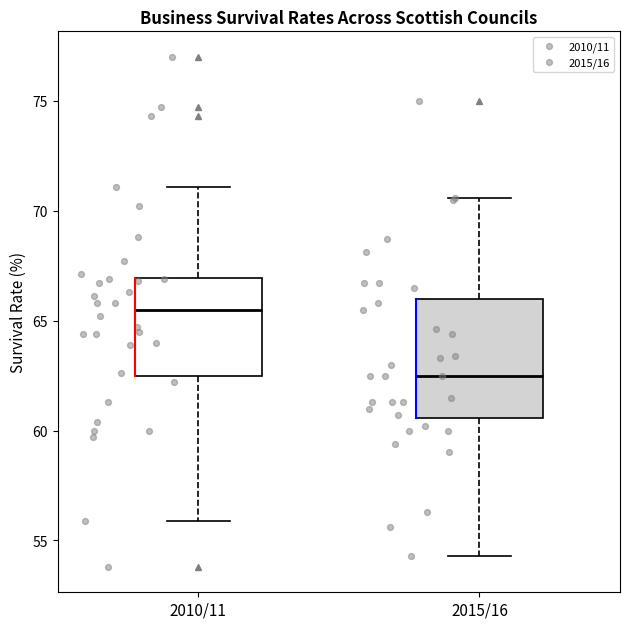

Which box's median line is the highest?

2010/11